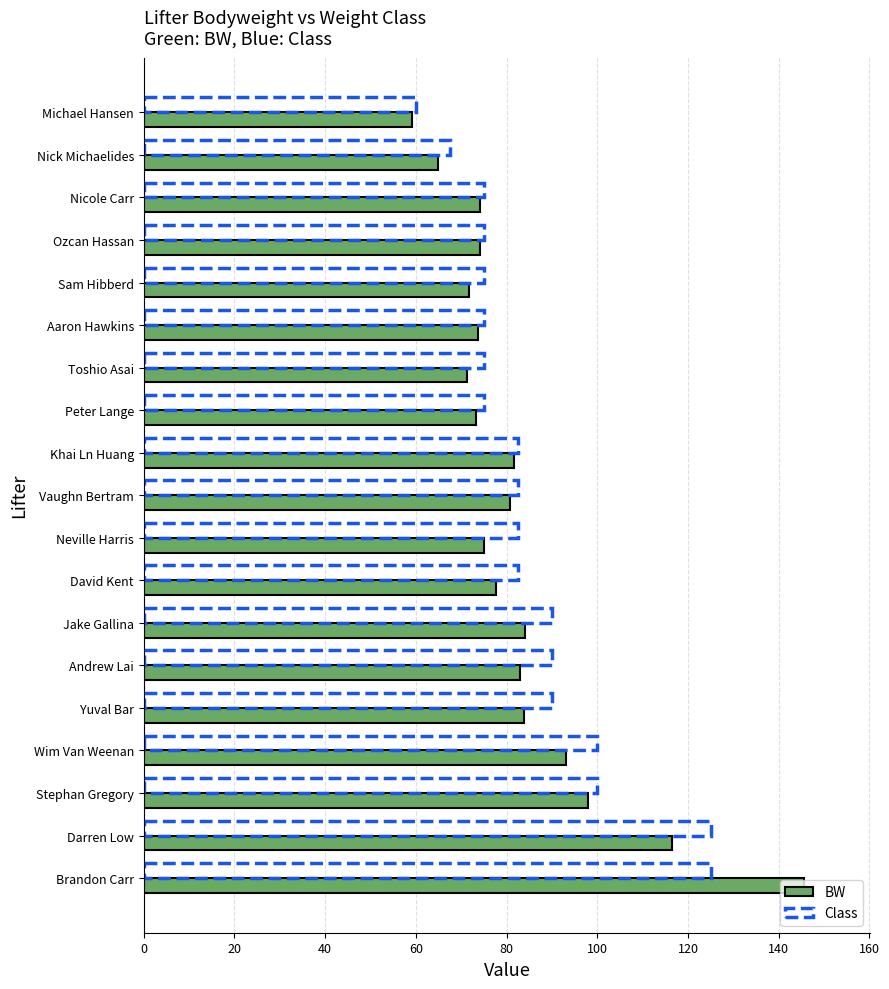

Rank the series by their maximum value, from highest to lowest.

BW, Class